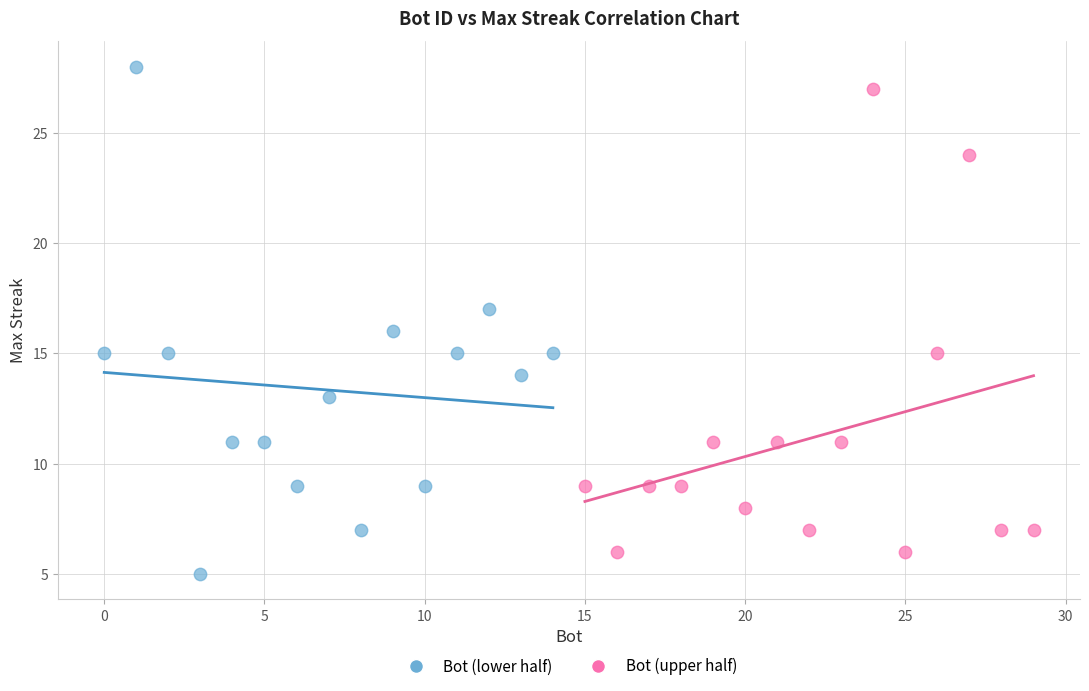

Which series has the largest Y range (max minus min)?

Bot (lower half)